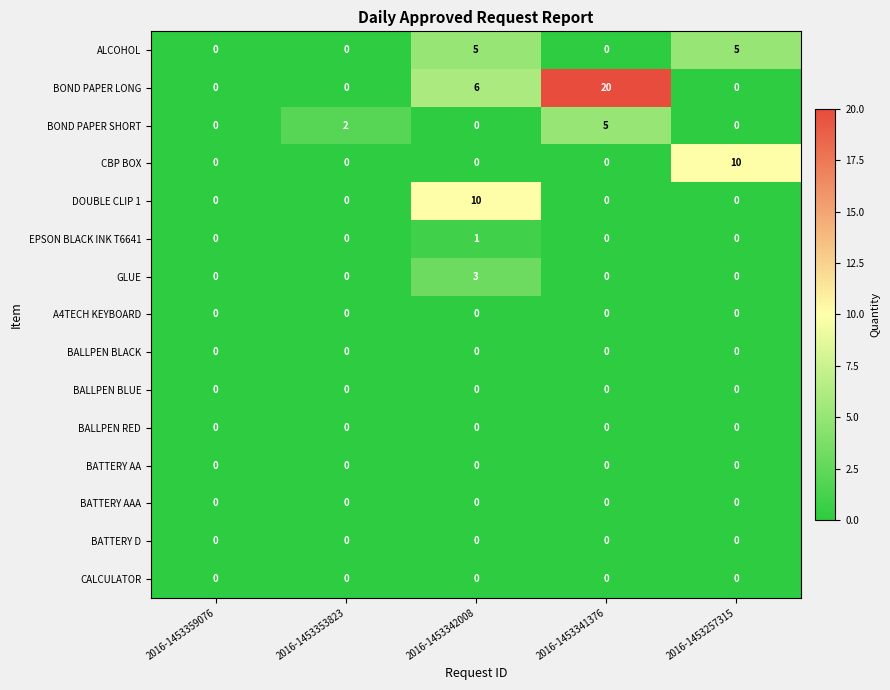

Which series changed the most between 2016-1453353823 and 2016-1453257315?

CBP BOX